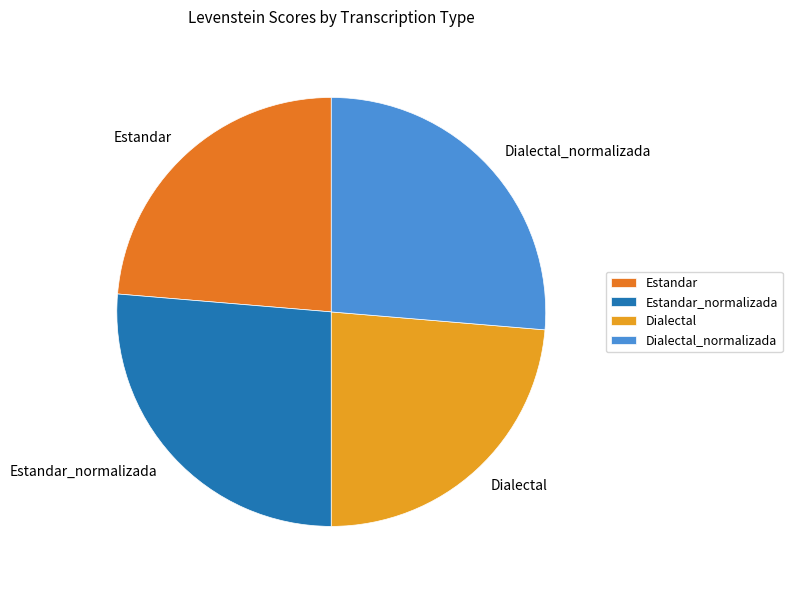

Between Estandar_normalizada and Estandar, which is larger?

Estandar_normalizada